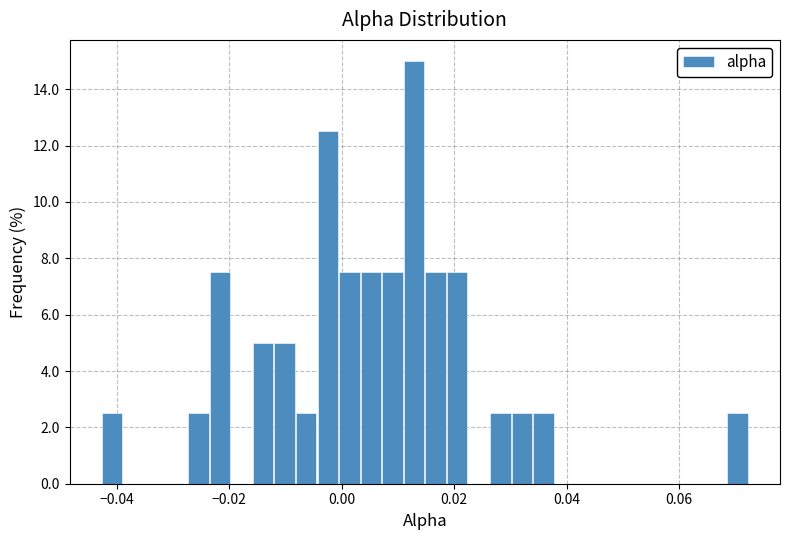

Around what value on the x-axis is the tallest bar? Give the approximate position of its centre, as read against the axis.

0.012